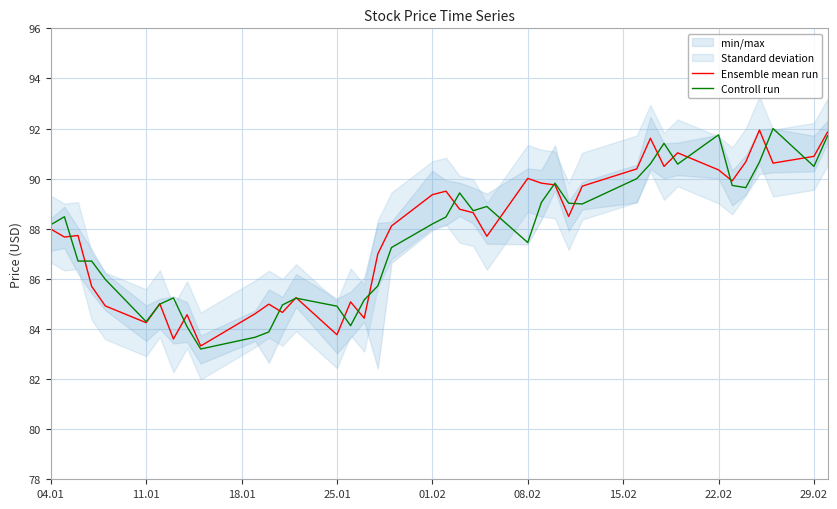

Reading left to right, extract all data points from this chart.

Ensemble mean run: 88.0	87.7	87.7	85.7	84.9	84.2	85.0	83.6	84.6	83.3	84.6	85.0	84.7	85.2	83.8	85.1	84.4	87.0	88.1	89.4	89.5	88.8	88.6	87.7	90.0	89.8	89.8	88.5	89.7	90.4	91.6	90.5	91.0	90.3	89.9	90.7	91.9	90.6	90.9	91.9
Controll run: 88.2	88.5	86.7	86.7	86.0	84.3	85.0	85.2	84.1	83.2	83.7	83.9	85.0	85.2	84.9	84.1	85.2	85.7	87.2	88.2	88.5	89.4	88.7	88.9	87.4	89.1	89.8	89.0	89.0	90.0	90.6	91.4	90.6	91.8	89.7	89.6	90.7	92.0	90.5	91.7